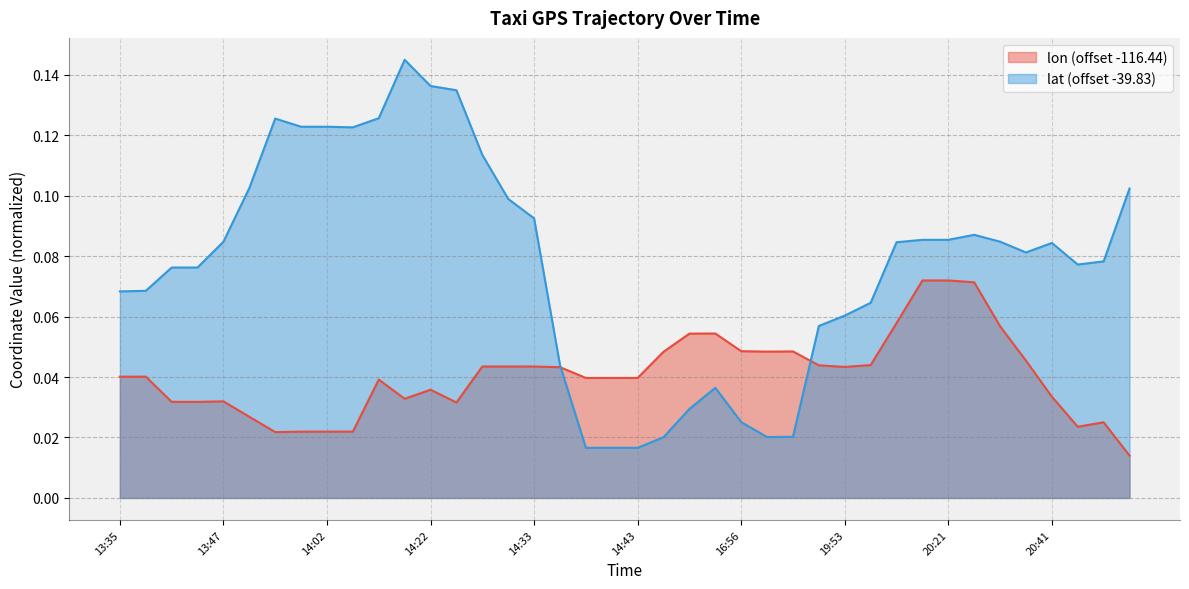

The value of lat at 14:32 is 0.1. True or false?

False